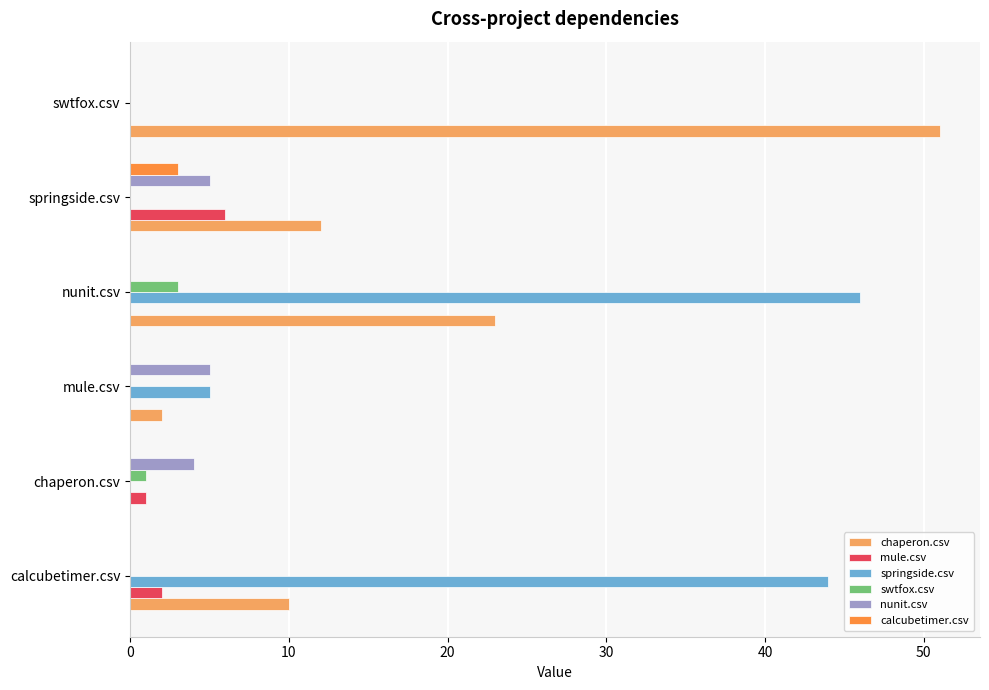

What is the greatest value displayed?

51